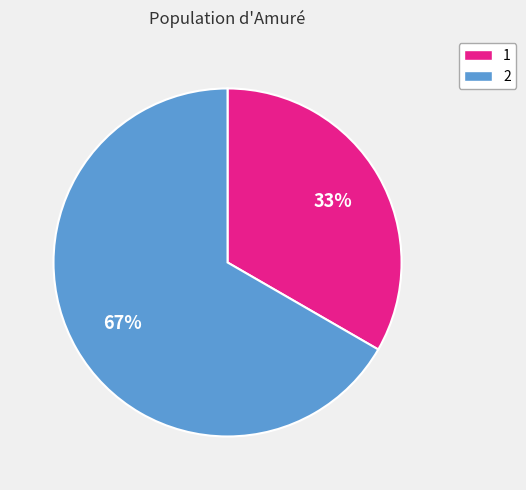

To the nearest percent, what is the average slice percentage?

50%